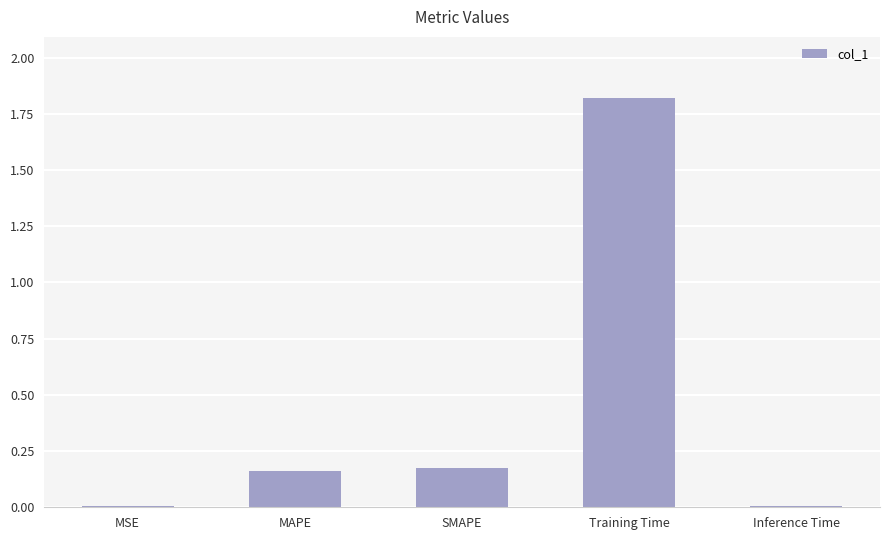

What is the sum of all values?

2.2